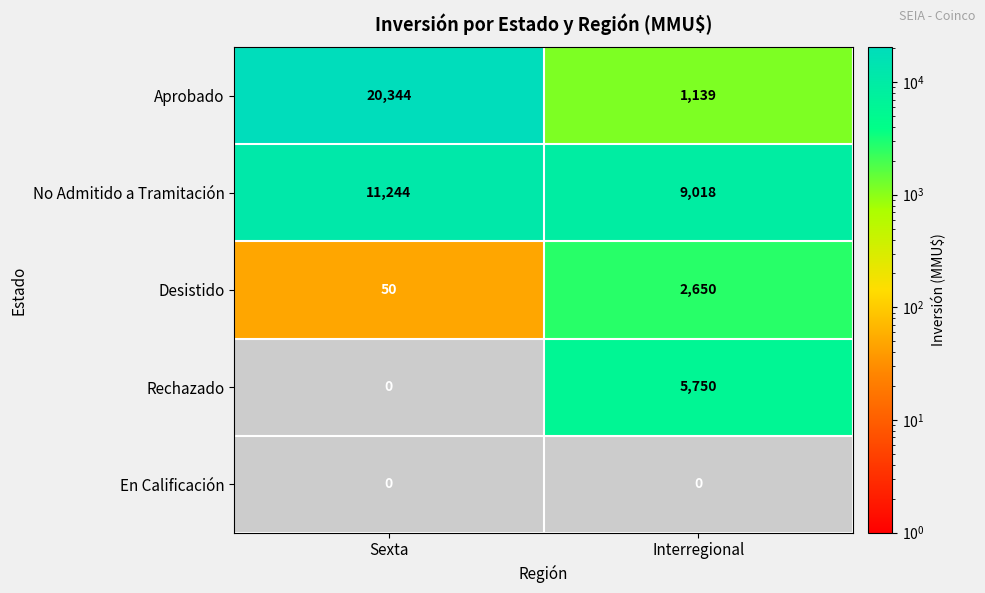

Is it true that Desistido equals 2650 at Interregional?

True